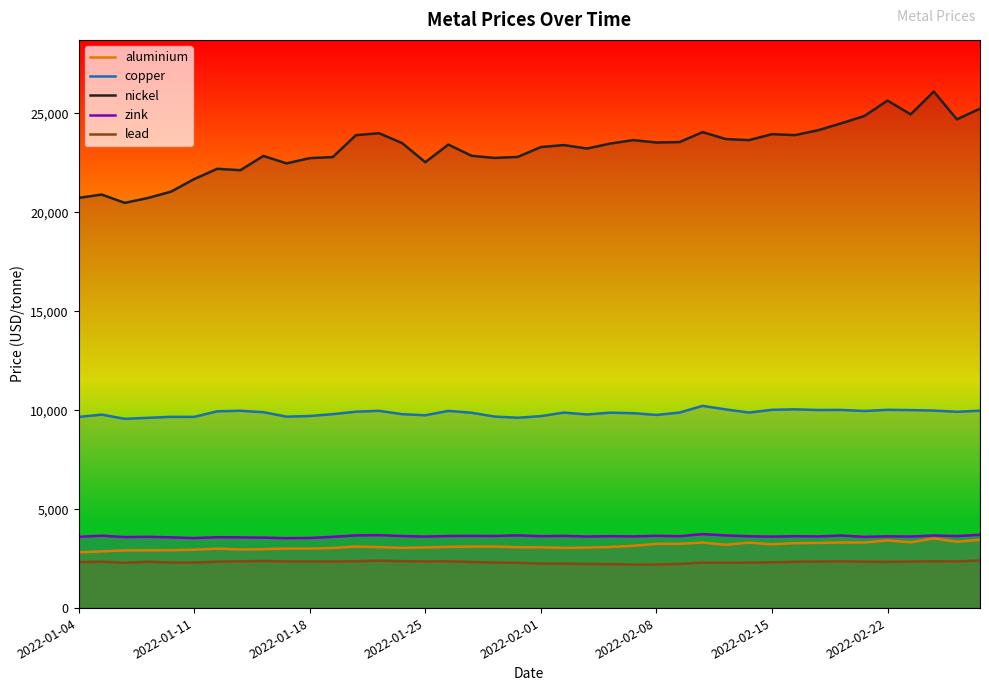

True or false: aluminium and nickel cross at least once.

False